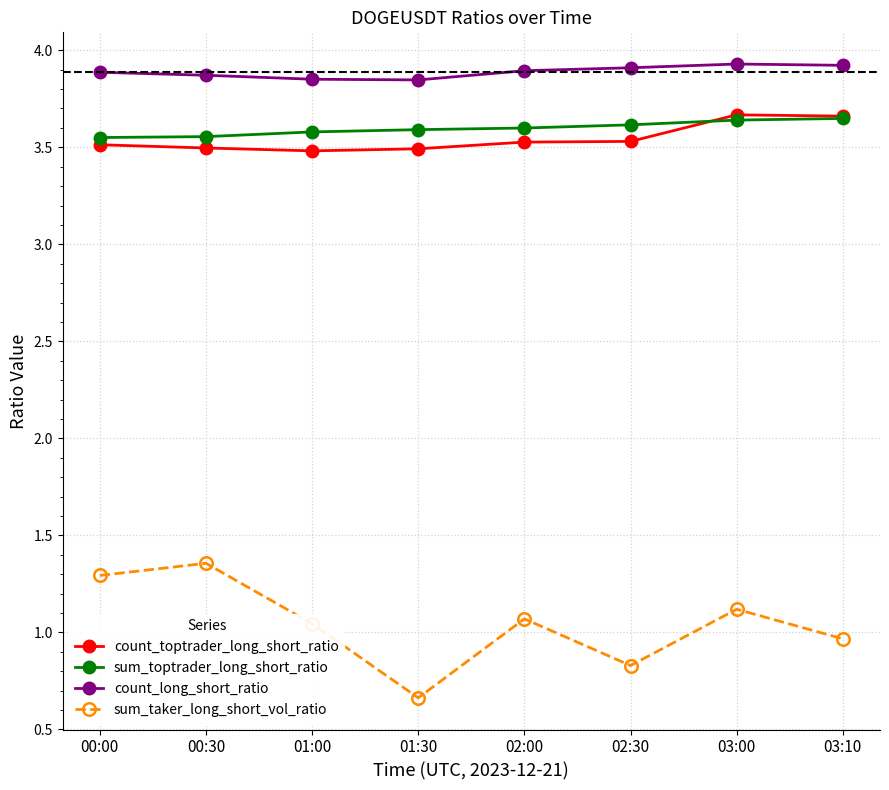

At how many categories does at least one series exceed 2?

8